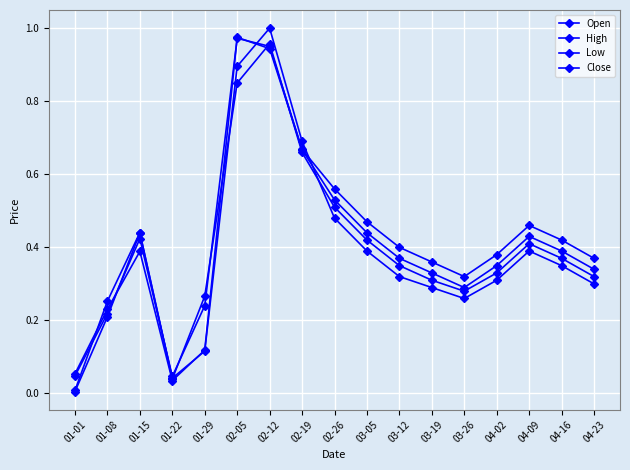

At how many categories does at least one series exceed 0?

17